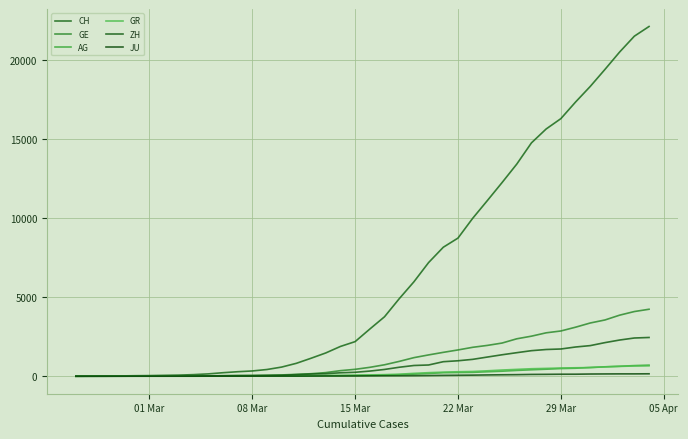

Which label corresponds to the smallest value in the chart?

01 Mar